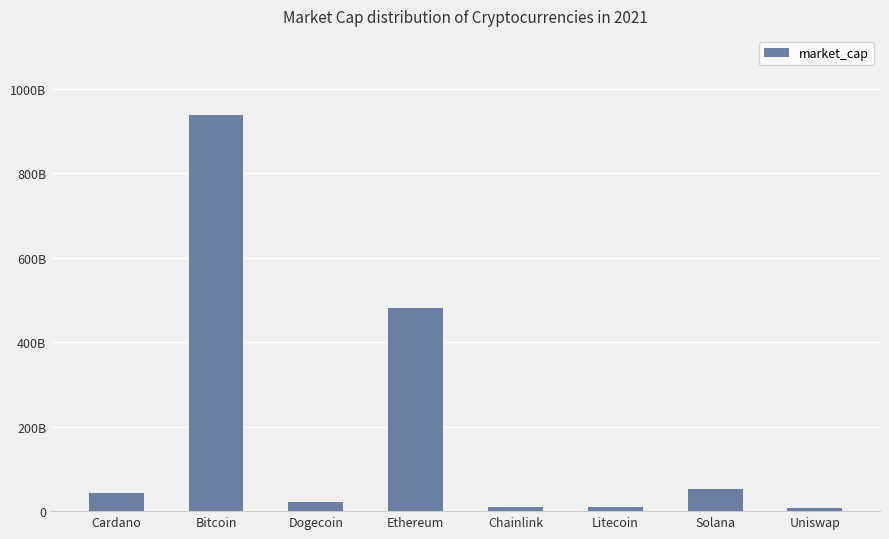

Between Dogecoin and Ethereum, which is larger?

Ethereum